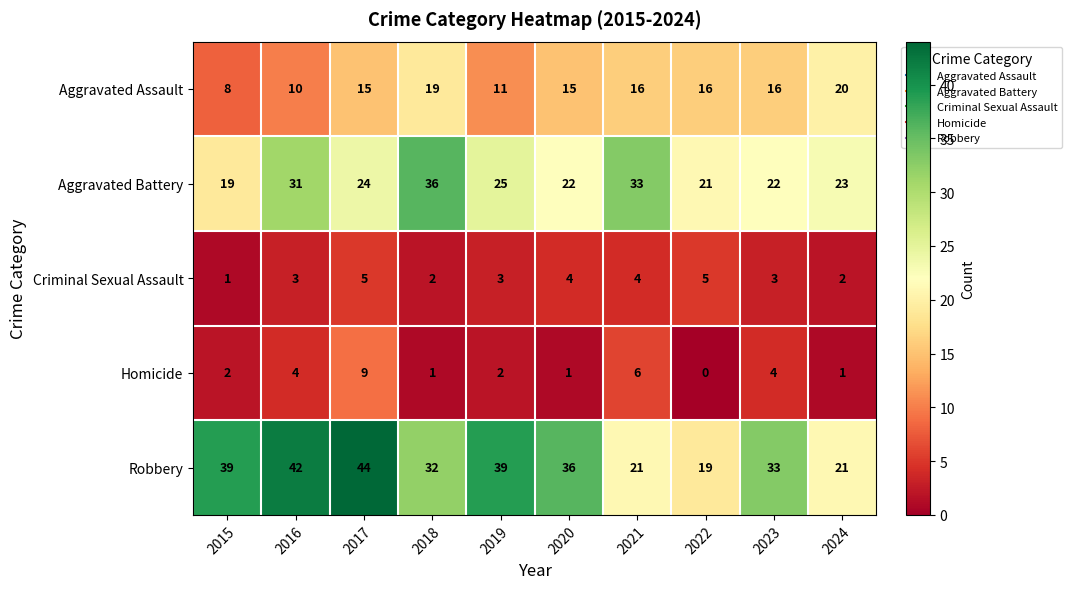

What is the sum of all Criminal Sexual Assault values?

32